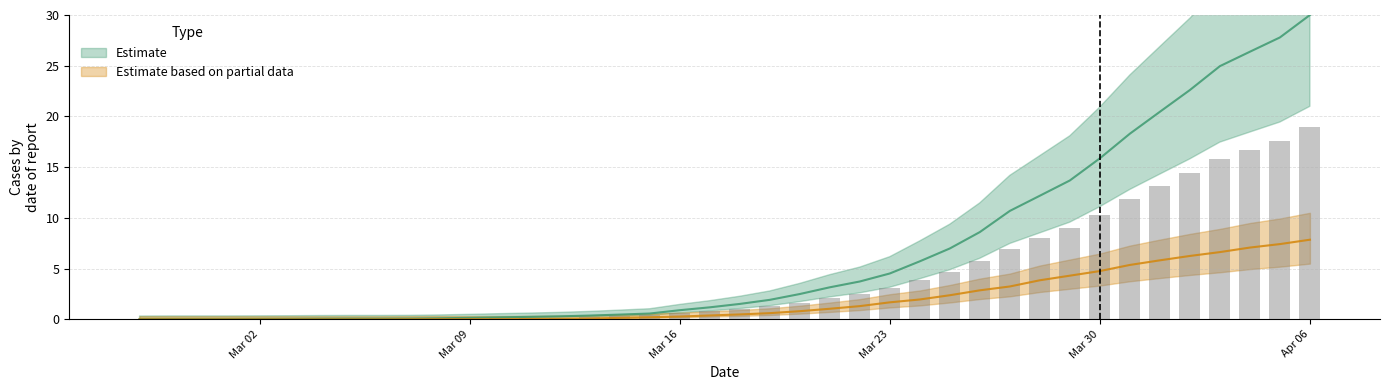

Rank the categories by 0 value from lowest to highest.

2020-02-27, 2020-02-28, 2020-02-29, 2020-03-01, 2020-03-02, 2020-03-03, 2020-03-04, 2020-03-05, 2020-03-06, 2020-03-07, 2020-03-08, 2020-03-09, 2020-03-10, 2020-03-11, 2020-03-12, 2020-03-13, 2020-03-14, 2020-03-15, 2020-03-16, 2020-03-17, 2020-03-18, 2020-03-19, 2020-03-20, 2020-03-21, 2020-03-22, 2020-03-23, 2020-03-24, 2020-03-25, 2020-03-26, 2020-03-27, 2020-03-28, 2020-03-29, 2020-03-30, 2020-03-31, 2020-04-01, 2020-04-02, 2020-04-03, 2020-04-04, 2020-04-05, 2020-04-06